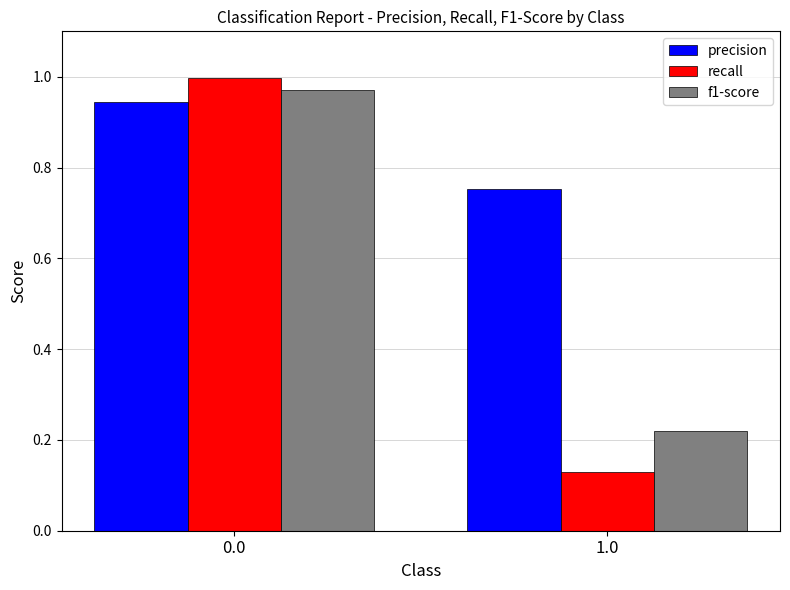

Which series has the largest total across all categories?

precision